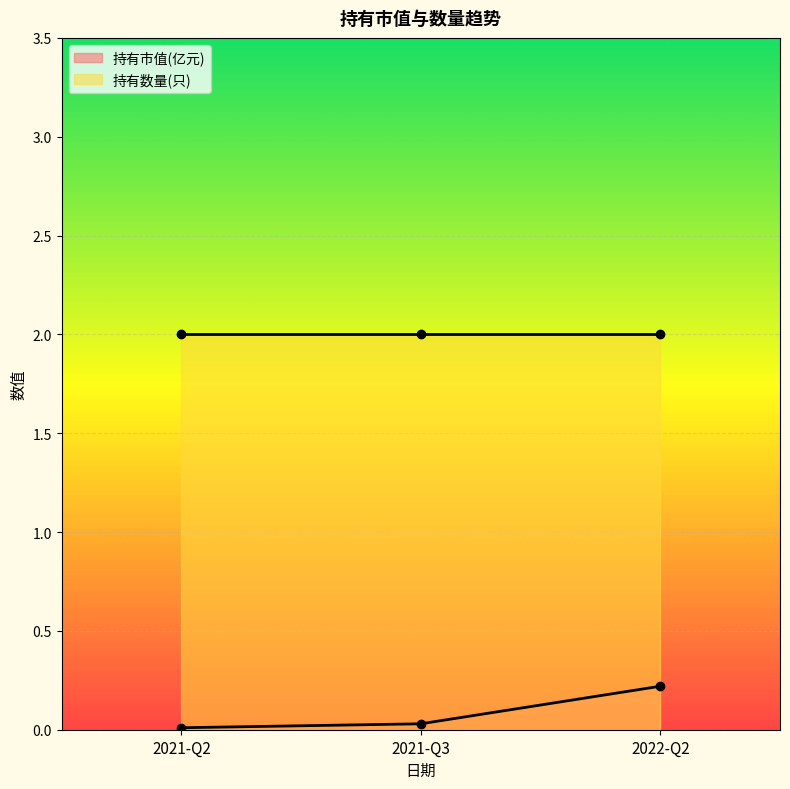

Which label corresponds to the smallest value in the chart?

2021-Q2